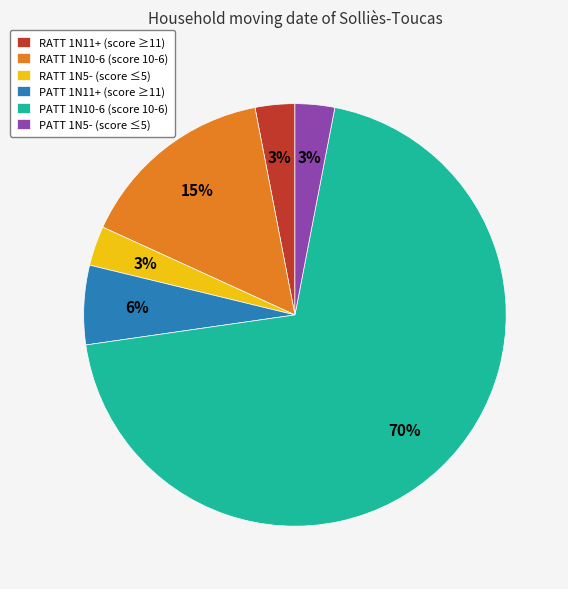

Does any single category account for the majority?

Yes